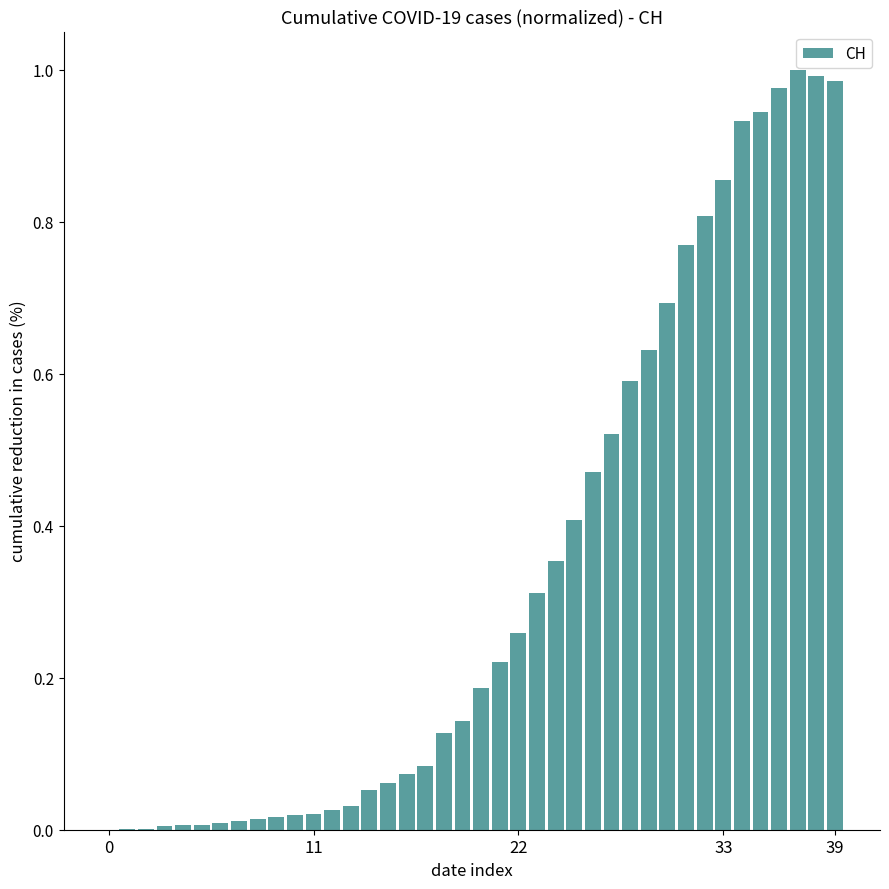

Are the bars horizontal?

No